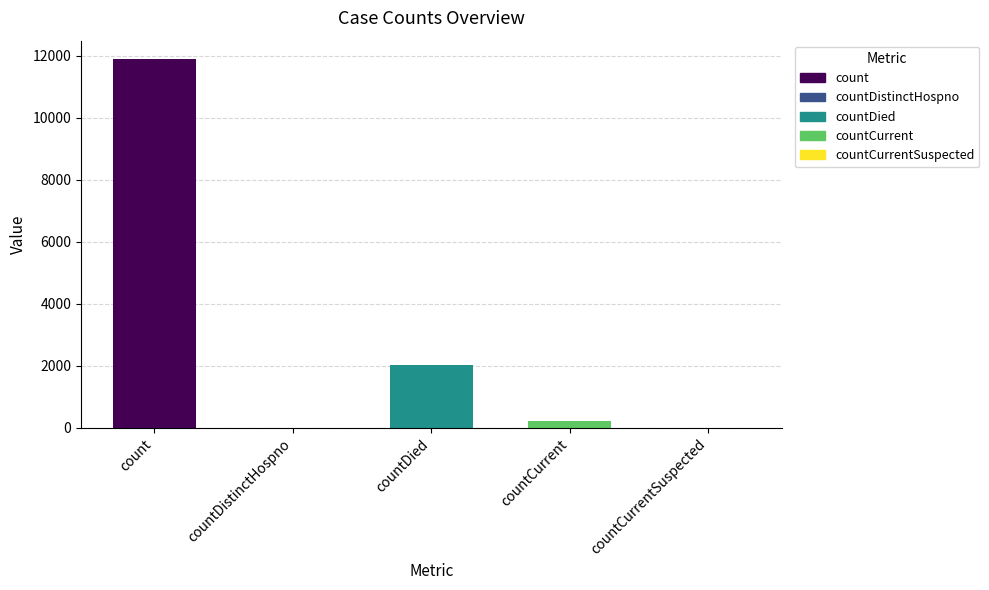

What is the sum of the values at count and countDistinctHospno?

11899